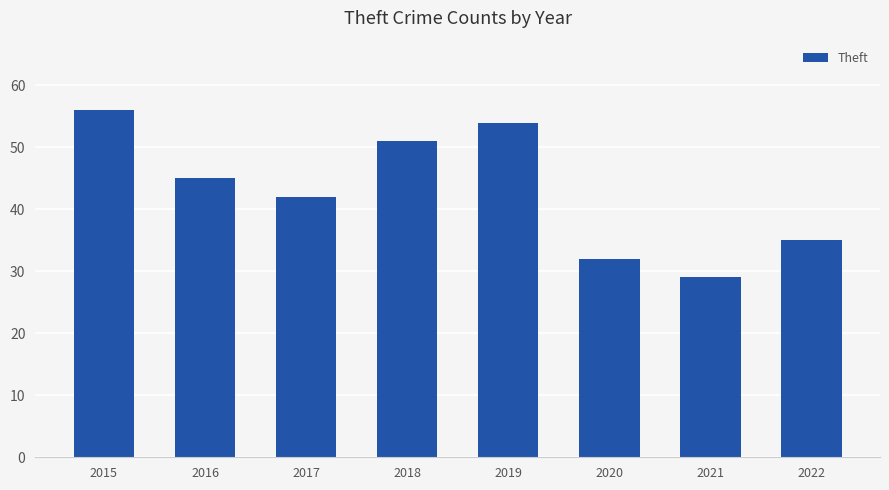

Which category has the highest value across all series?

2015